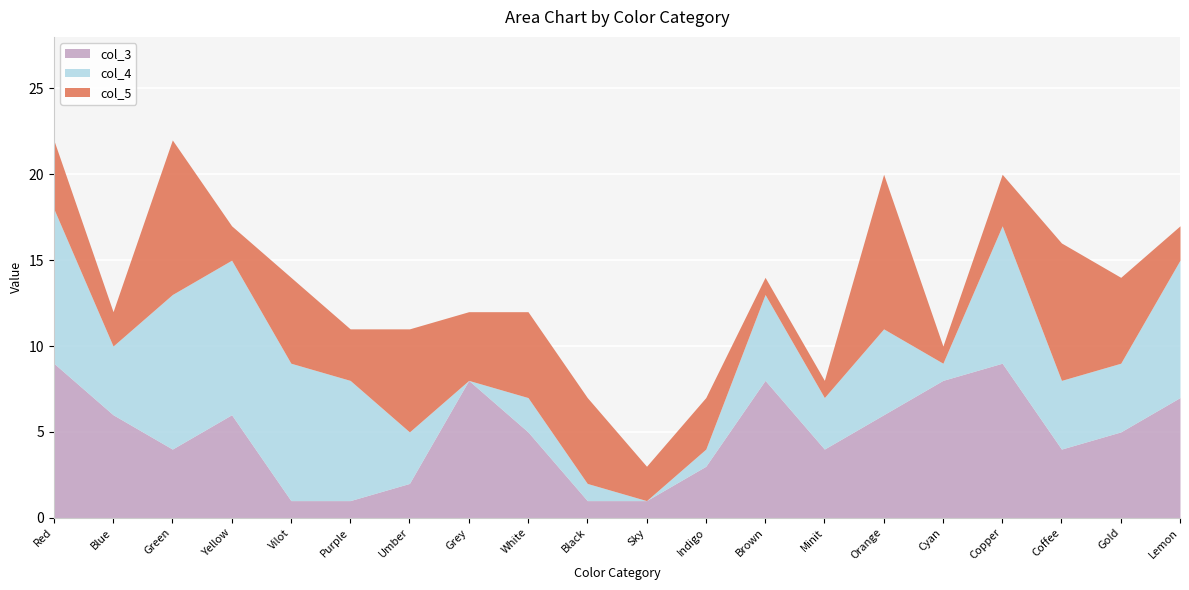

Does the chart display data point markers on the line(s)?

No